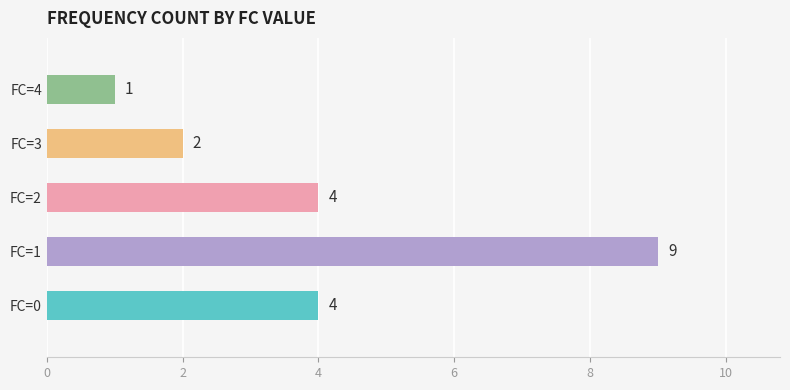

What is the average value?

4